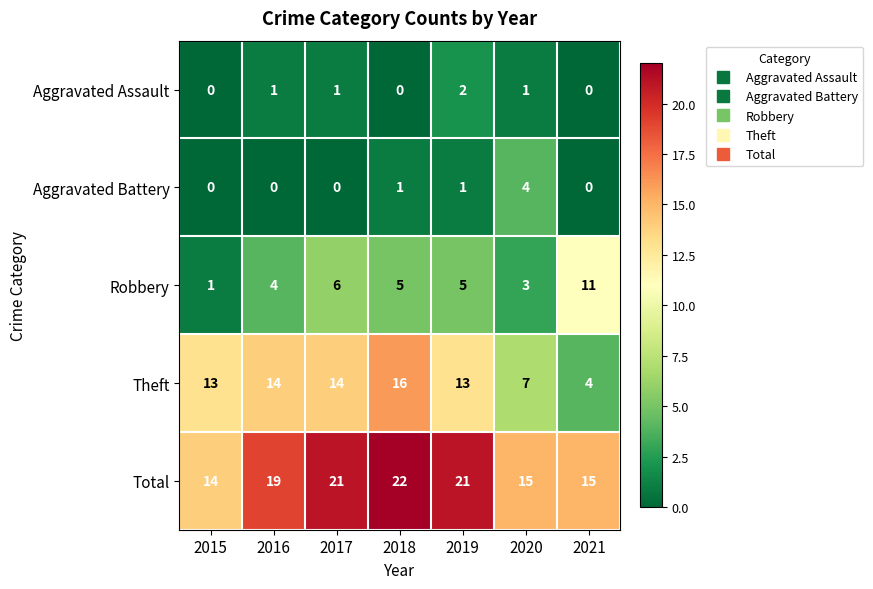

What is the difference between the highest and lowest values at 2020?

14